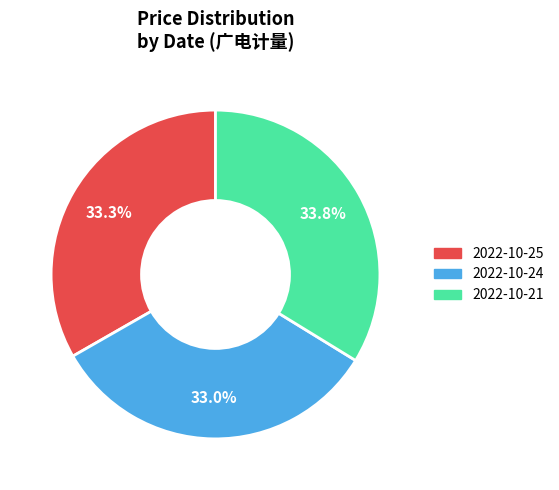

Between 2022-10-24 and 2022-10-21, which is larger?

2022-10-21